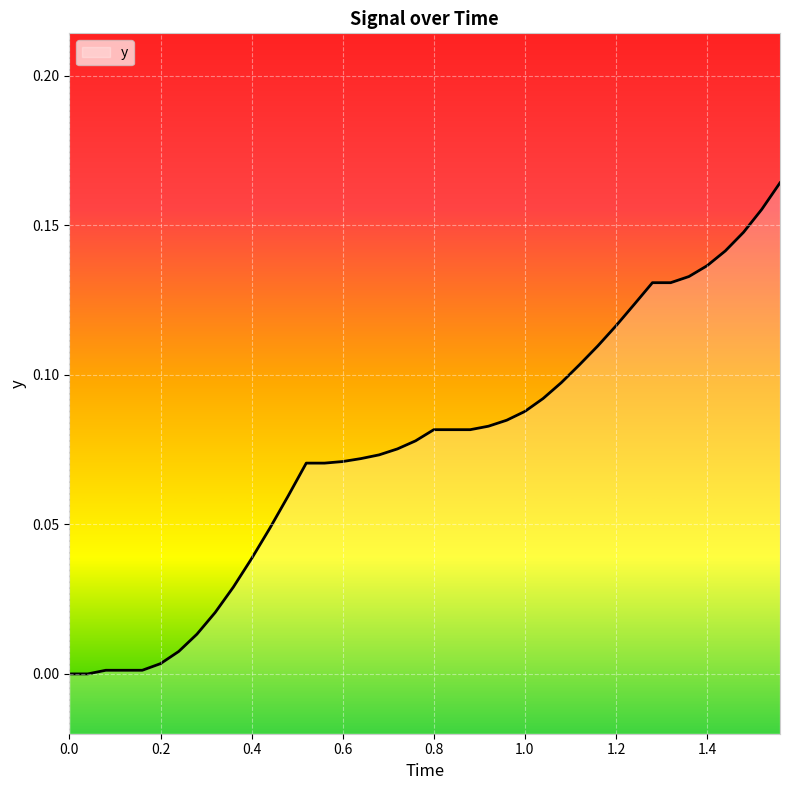

How many lines are shown in the chart?

1